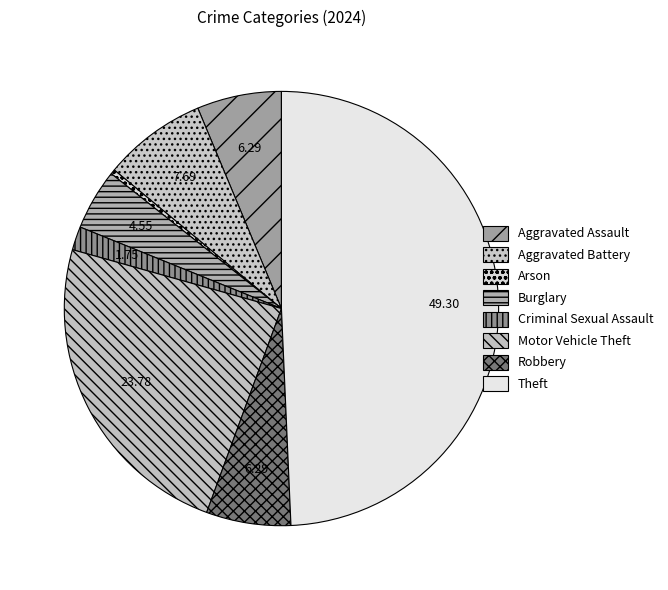

How many slices are in this pie chart?

8